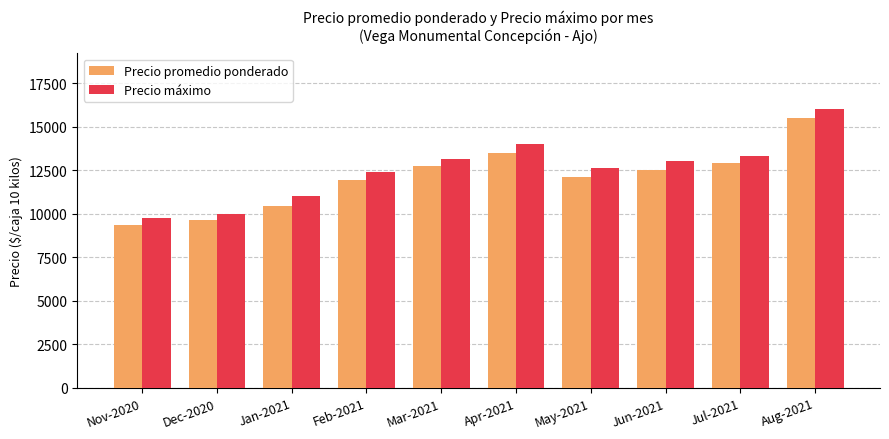

What is the difference between the Precio máximo values at May-2021 and Nov-2020?

2850.0